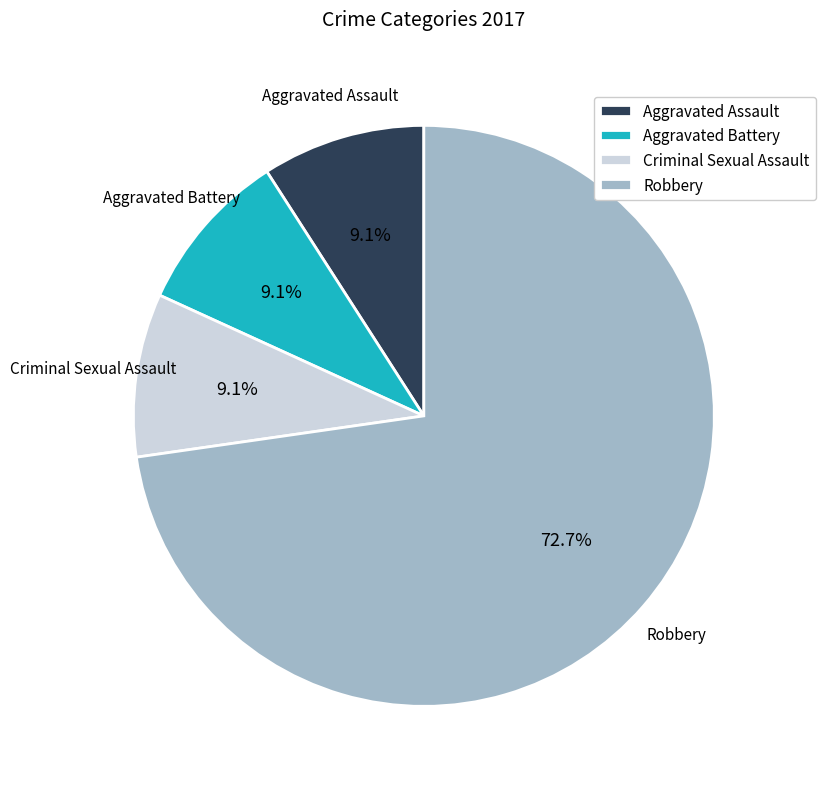

True or false: Aggravated Battery accounts for 9% of the total.

True